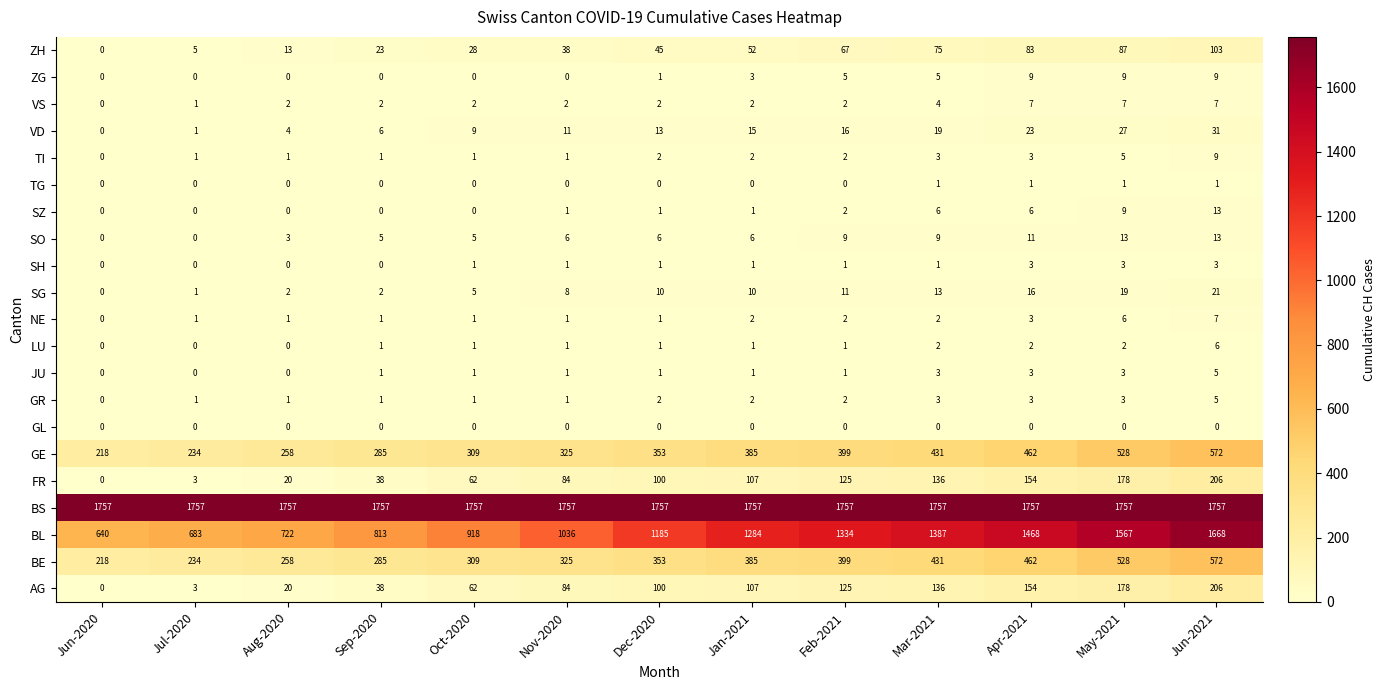

Between Nov-2020 and Jun-2021, which series saw the biggest shift?

BL